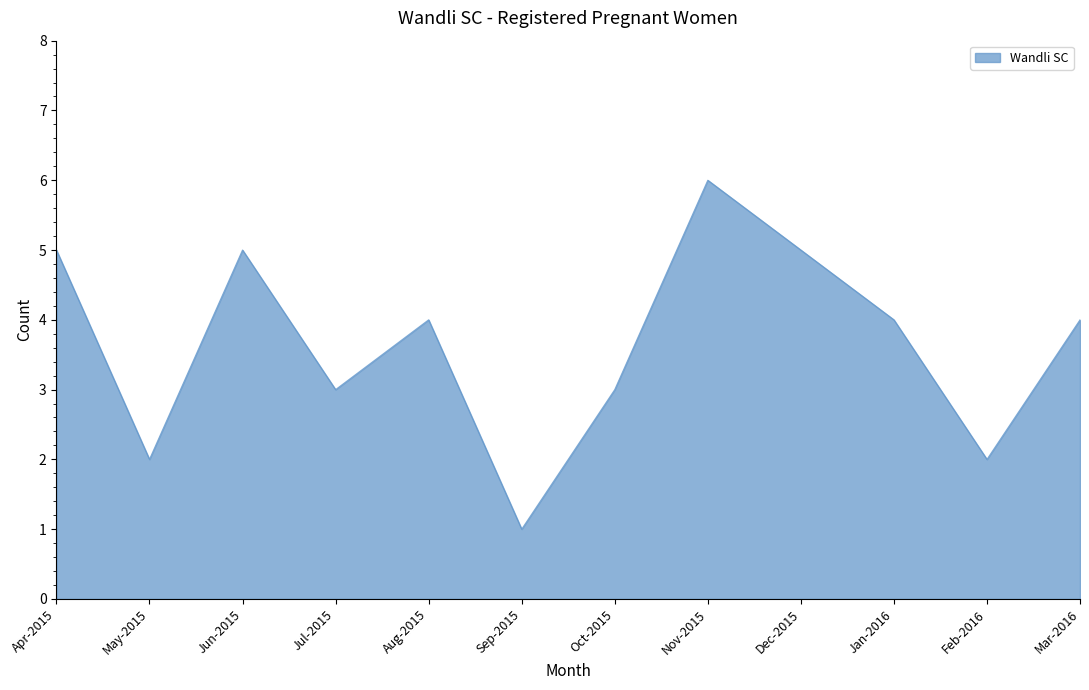

What value does the data have at Oct-2015?

3